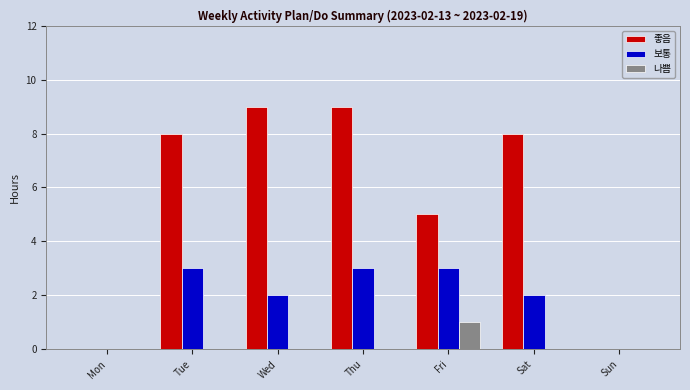

How many data points does each series have?

7